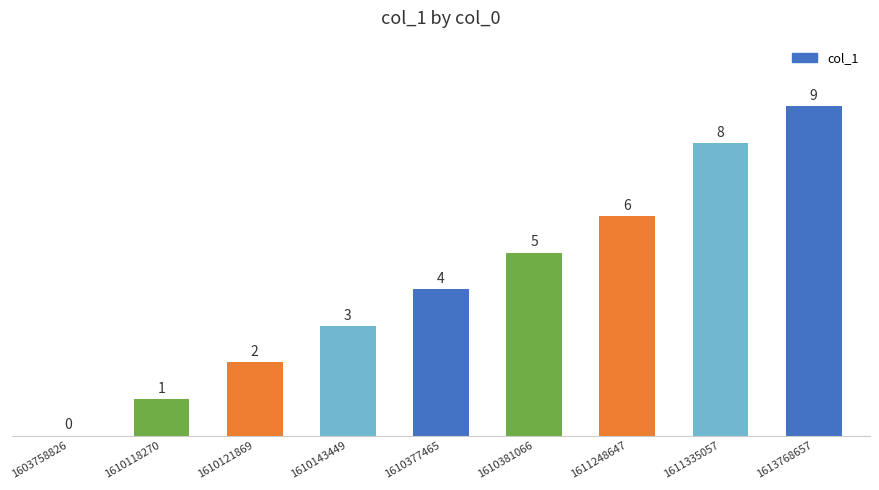

How many positive values are there?

8